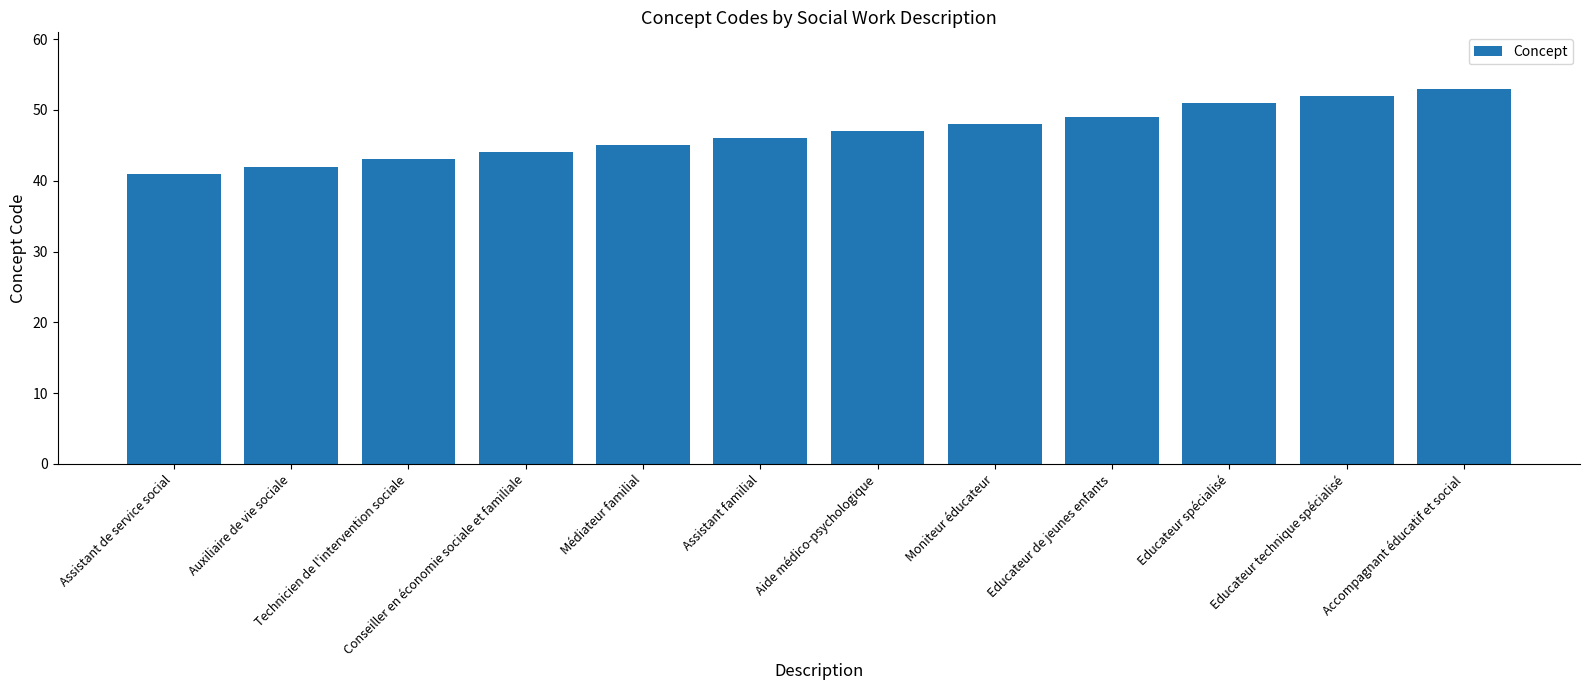

Rank the categories by value from lowest to highest.

Assistant de service social, Auxiliaire de vie sociale, Technicien de l'intervention sociale, Conseiller en économie sociale et familiale, Médiateur familial, Assistant familial, Aide médico-psychologique, Moniteur éducateur, Educateur de jeunes enfants, Educateur spécialisé, Educateur technique spécialisé, Accompagnant éducatif et social